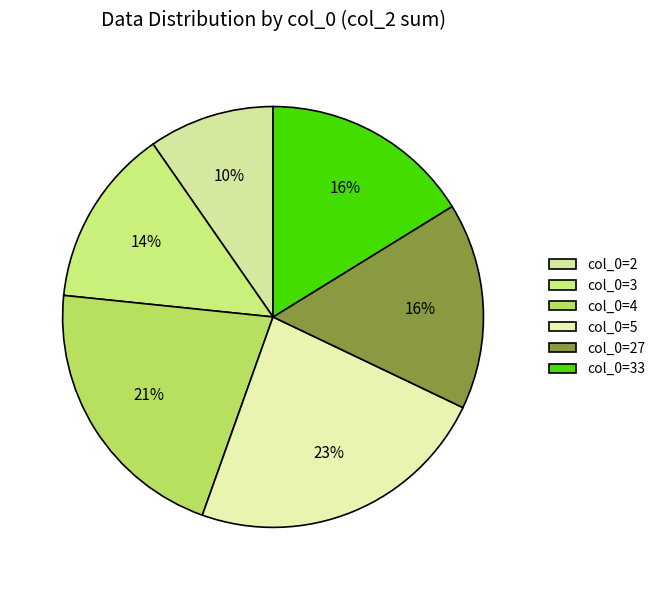

How many segments does this pie chart have?

6